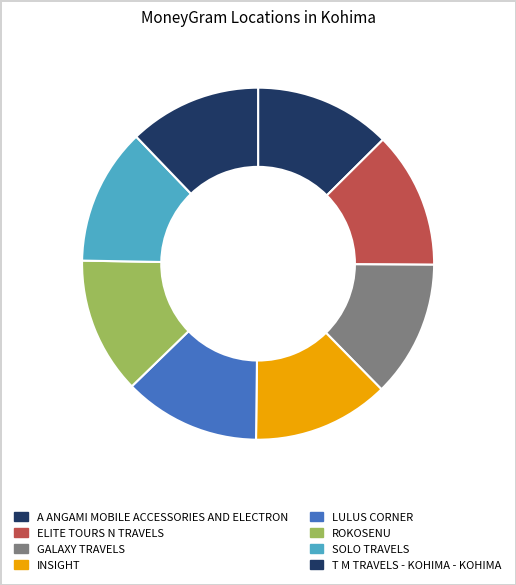

To the nearest percent, what percentage of the pie is T M TRAVELS - KOHIMA - KOHIMA?

12%